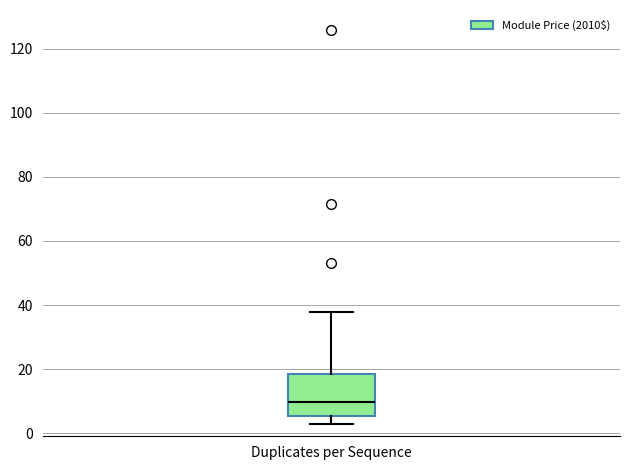

Read this box plot against the y-axis: the position of the median line, the range covered by the box, and the ends of both whiskers. The values are not printed on the chart, so give them approximately, as read against the axis.

median 10, box 6 to 18, whiskers 2 to 38